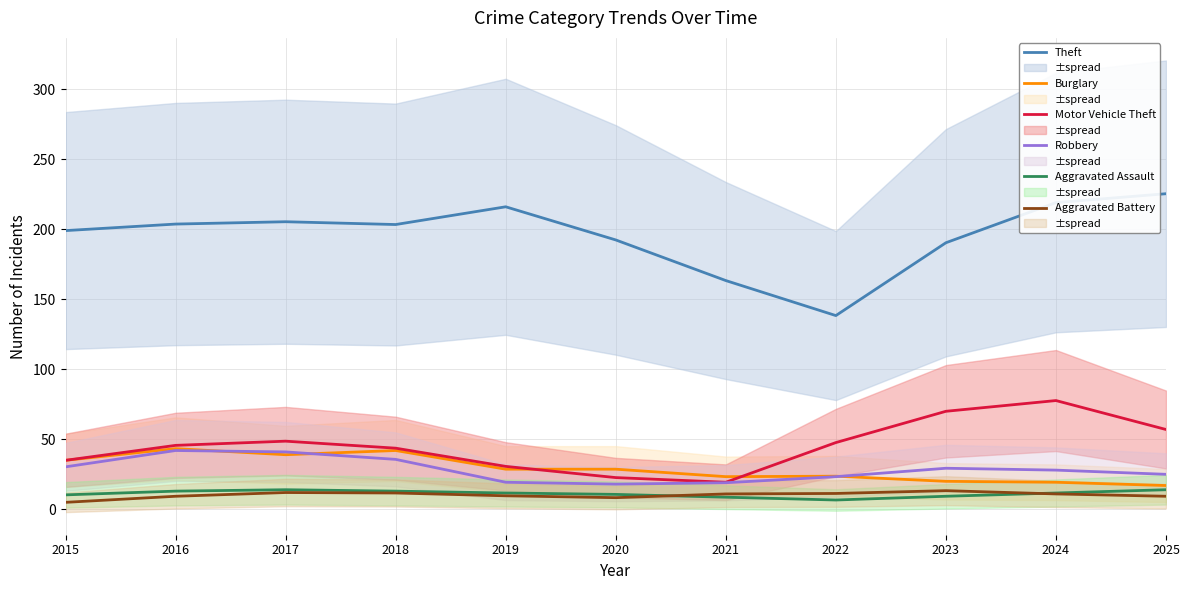

What is the total value across all series at 2017?

360.0